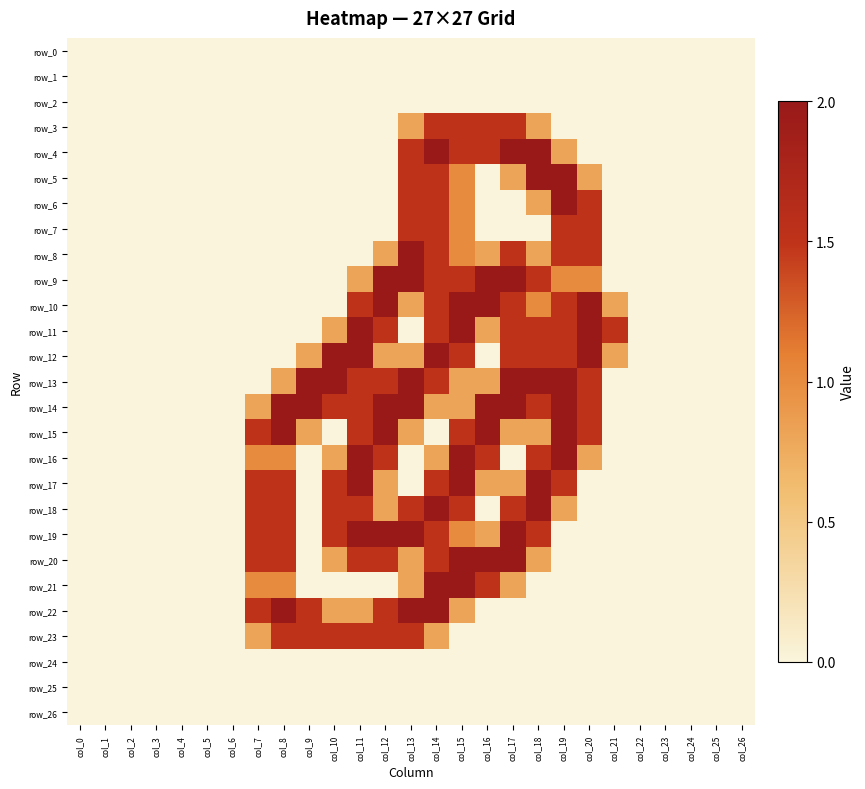

Reading left to right, what are all the values shown in this chart?

row_0: col_0=0.0	col_1=0.0	col_2=0.0	col_3=0.0	col_4=0.0	col_5=0.0	col_6=0.0	col_7=0.0	col_8=0.0	col_9=0.0	col_10=0.0	col_11=0.0	col_12=0.0	col_13=0.0	col_14=0.0	col_15=0.0	col_16=0.0	col_17=0.0	col_18=0.0	col_19=0.0	col_20=0.0	col_21=0.0	col_22=0.0	col_23=0.0	col_24=0.0	col_25=0.0	col_26=0.0
row_1: col_0=0.0	col_1=0.0	col_2=0.0	col_3=0.0	col_4=0.0	col_5=0.0	col_6=0.0	col_7=0.0	col_8=0.0	col_9=0.0	col_10=0.0	col_11=0.0	col_12=0.0	col_13=0.0	col_14=0.0	col_15=0.0	col_16=0.0	col_17=0.0	col_18=0.0	col_19=0.0	col_20=0.0	col_21=0.0	col_22=0.0	col_23=0.0	col_24=0.0	col_25=0.0	col_26=0.0
row_2: col_0=0.0	col_1=0.0	col_2=0.0	col_3=0.0	col_4=0.0	col_5=0.0	col_6=0.0	col_7=0.0	col_8=0.0	col_9=0.0	col_10=0.0	col_11=0.0	col_12=0.0	col_13=0.0	col_14=0.0	col_15=0.0	col_16=0.0	col_17=0.0	col_18=0.0	col_19=0.0	col_20=0.0	col_21=0.0	col_22=0.0	col_23=0.0	col_24=0.0	col_25=0.0	col_26=0.0
row_3: col_0=0.0	col_1=0.0	col_2=0.0	col_3=0.0	col_4=0.0	col_5=0.0	col_6=0.0	col_7=0.0	col_8=0.0	col_9=0.0	col_10=0.0	col_11=0.0	col_12=0.0	col_13=0.8	col_14=1.5	col_15=1.5	col_16=1.5	col_17=1.5	col_18=0.8	col_19=0.0	col_20=0.0	col_21=0.0	col_22=0.0	col_23=0.0	col_24=0.0	col_25=0.0	col_26=0.0
row_4: col_0=0.0	col_1=0.0	col_2=0.0	col_3=0.0	col_4=0.0	col_5=0.0	col_6=0.0	col_7=0.0	col_8=0.0	col_9=0.0	col_10=0.0	col_11=0.0	col_12=0.0	col_13=1.5	col_14=2.0	col_15=1.5	col_16=1.5	col_17=2.0	col_18=2.0	col_19=0.8	col_20=0.0	col_21=0.0	col_22=0.0	col_23=0.0	col_24=0.0	col_25=0.0	col_26=0.0
row_5: col_0=0.0	col_1=0.0	col_2=0.0	col_3=0.0	col_4=0.0	col_5=0.0	col_6=0.0	col_7=0.0	col_8=0.0	col_9=0.0	col_10=0.0	col_11=0.0	col_12=0.0	col_13=1.5	col_14=1.5	col_15=1.0	col_16=0.0	col_17=0.8	col_18=2.0	col_19=2.0	col_20=0.8	col_21=0.0	col_22=0.0	col_23=0.0	col_24=0.0	col_25=0.0	col_26=0.0
row_6: col_0=0.0	col_1=0.0	col_2=0.0	col_3=0.0	col_4=0.0	col_5=0.0	col_6=0.0	col_7=0.0	col_8=0.0	col_9=0.0	col_10=0.0	col_11=0.0	col_12=0.0	col_13=1.5	col_14=1.5	col_15=1.0	col_16=0.0	col_17=0.0	col_18=0.8	col_19=2.0	col_20=1.5	col_21=0.0	col_22=0.0	col_23=0.0	col_24=0.0	col_25=0.0	col_26=0.0
row_7: col_0=0.0	col_1=0.0	col_2=0.0	col_3=0.0	col_4=0.0	col_5=0.0	col_6=0.0	col_7=0.0	col_8=0.0	col_9=0.0	col_10=0.0	col_11=0.0	col_12=0.0	col_13=1.5	col_14=1.5	col_15=1.0	col_16=0.0	col_17=0.0	col_18=0.0	col_19=1.5	col_20=1.5	col_21=0.0	col_22=0.0	col_23=0.0	col_24=0.0	col_25=0.0	col_26=0.0
row_8: col_0=0.0	col_1=0.0	col_2=0.0	col_3=0.0	col_4=0.0	col_5=0.0	col_6=0.0	col_7=0.0	col_8=0.0	col_9=0.0	col_10=0.0	col_11=0.0	col_12=0.8	col_13=2.0	col_14=1.5	col_15=1.0	col_16=0.8	col_17=1.5	col_18=0.8	col_19=1.5	col_20=1.5	col_21=0.0	col_22=0.0	col_23=0.0	col_24=0.0	col_25=0.0	col_26=0.0
row_9: col_0=0.0	col_1=0.0	col_2=0.0	col_3=0.0	col_4=0.0	col_5=0.0	col_6=0.0	col_7=0.0	col_8=0.0	col_9=0.0	col_10=0.0	col_11=0.8	col_12=2.0	col_13=2.0	col_14=1.5	col_15=1.5	col_16=2.0	col_17=2.0	col_18=1.5	col_19=1.0	col_20=1.0	col_21=0.0	col_22=0.0	col_23=0.0	col_24=0.0	col_25=0.0	col_26=0.0
row_10: col_0=0.0	col_1=0.0	col_2=0.0	col_3=0.0	col_4=0.0	col_5=0.0	col_6=0.0	col_7=0.0	col_8=0.0	col_9=0.0	col_10=0.0	col_11=1.5	col_12=2.0	col_13=0.8	col_14=1.5	col_15=2.0	col_16=2.0	col_17=1.5	col_18=1.0	col_19=1.5	col_20=2.0	col_21=0.8	col_22=0.0	col_23=0.0	col_24=0.0	col_25=0.0	col_26=0.0
row_11: col_0=0.0	col_1=0.0	col_2=0.0	col_3=0.0	col_4=0.0	col_5=0.0	col_6=0.0	col_7=0.0	col_8=0.0	col_9=0.0	col_10=0.8	col_11=2.0	col_12=1.5	col_13=0.0	col_14=1.5	col_15=2.0	col_16=0.8	col_17=1.5	col_18=1.5	col_19=1.5	col_20=2.0	col_21=1.5	col_22=0.0	col_23=0.0	col_24=0.0	col_25=0.0	col_26=0.0
row_12: col_0=0.0	col_1=0.0	col_2=0.0	col_3=0.0	col_4=0.0	col_5=0.0	col_6=0.0	col_7=0.0	col_8=0.0	col_9=0.8	col_10=2.0	col_11=2.0	col_12=0.8	col_13=0.8	col_14=2.0	col_15=1.5	col_16=0.0	col_17=1.5	col_18=1.5	col_19=1.5	col_20=2.0	col_21=0.8	col_22=0.0	col_23=0.0	col_24=0.0	col_25=0.0	col_26=0.0
row_13: col_0=0.0	col_1=0.0	col_2=0.0	col_3=0.0	col_4=0.0	col_5=0.0	col_6=0.0	col_7=0.0	col_8=0.8	col_9=2.0	col_10=2.0	col_11=1.5	col_12=1.5	col_13=2.0	col_14=1.5	col_15=0.8	col_16=0.8	col_17=2.0	col_18=2.0	col_19=2.0	col_20=1.5	col_21=0.0	col_22=0.0	col_23=0.0	col_24=0.0	col_25=0.0	col_26=0.0
row_14: col_0=0.0	col_1=0.0	col_2=0.0	col_3=0.0	col_4=0.0	col_5=0.0	col_6=0.0	col_7=0.8	col_8=2.0	col_9=2.0	col_10=1.5	col_11=1.5	col_12=2.0	col_13=2.0	col_14=0.8	col_15=0.8	col_16=2.0	col_17=2.0	col_18=1.5	col_19=2.0	col_20=1.5	col_21=0.0	col_22=0.0	col_23=0.0	col_24=0.0	col_25=0.0	col_26=0.0
row_15: col_0=0.0	col_1=0.0	col_2=0.0	col_3=0.0	col_4=0.0	col_5=0.0	col_6=0.0	col_7=1.5	col_8=2.0	col_9=0.8	col_10=0.0	col_11=1.5	col_12=2.0	col_13=0.8	col_14=0.0	col_15=1.5	col_16=2.0	col_17=0.8	col_18=0.8	col_19=2.0	col_20=1.5	col_21=0.0	col_22=0.0	col_23=0.0	col_24=0.0	col_25=0.0	col_26=0.0
row_16: col_0=0.0	col_1=0.0	col_2=0.0	col_3=0.0	col_4=0.0	col_5=0.0	col_6=0.0	col_7=1.0	col_8=1.0	col_9=0.0	col_10=0.8	col_11=2.0	col_12=1.5	col_13=0.0	col_14=0.8	col_15=2.0	col_16=1.5	col_17=0.0	col_18=1.5	col_19=2.0	col_20=0.8	col_21=0.0	col_22=0.0	col_23=0.0	col_24=0.0	col_25=0.0	col_26=0.0
row_17: col_0=0.0	col_1=0.0	col_2=0.0	col_3=0.0	col_4=0.0	col_5=0.0	col_6=0.0	col_7=1.5	col_8=1.5	col_9=0.0	col_10=1.5	col_11=2.0	col_12=0.8	col_13=0.0	col_14=1.5	col_15=2.0	col_16=0.8	col_17=0.8	col_18=2.0	col_19=1.5	col_20=0.0	col_21=0.0	col_22=0.0	col_23=0.0	col_24=0.0	col_25=0.0	col_26=0.0
row_18: col_0=0.0	col_1=0.0	col_2=0.0	col_3=0.0	col_4=0.0	col_5=0.0	col_6=0.0	col_7=1.5	col_8=1.5	col_9=0.0	col_10=1.5	col_11=1.5	col_12=0.8	col_13=1.5	col_14=2.0	col_15=1.5	col_16=0.0	col_17=1.5	col_18=2.0	col_19=0.8	col_20=0.0	col_21=0.0	col_22=0.0	col_23=0.0	col_24=0.0	col_25=0.0	col_26=0.0
row_19: col_0=0.0	col_1=0.0	col_2=0.0	col_3=0.0	col_4=0.0	col_5=0.0	col_6=0.0	col_7=1.5	col_8=1.5	col_9=0.0	col_10=1.5	col_11=2.0	col_12=2.0	col_13=2.0	col_14=1.5	col_15=1.0	col_16=0.8	col_17=2.0	col_18=1.5	col_19=0.0	col_20=0.0	col_21=0.0	col_22=0.0	col_23=0.0	col_24=0.0	col_25=0.0	col_26=0.0
row_20: col_0=0.0	col_1=0.0	col_2=0.0	col_3=0.0	col_4=0.0	col_5=0.0	col_6=0.0	col_7=1.5	col_8=1.5	col_9=0.0	col_10=0.8	col_11=1.5	col_12=1.5	col_13=0.8	col_14=1.5	col_15=2.0	col_16=2.0	col_17=2.0	col_18=0.8	col_19=0.0	col_20=0.0	col_21=0.0	col_22=0.0	col_23=0.0	col_24=0.0	col_25=0.0	col_26=0.0
row_21: col_0=0.0	col_1=0.0	col_2=0.0	col_3=0.0	col_4=0.0	col_5=0.0	col_6=0.0	col_7=1.0	col_8=1.0	col_9=0.0	col_10=0.0	col_11=0.0	col_12=0.0	col_13=0.8	col_14=2.0	col_15=2.0	col_16=1.5	col_17=0.8	col_18=0.0	col_19=0.0	col_20=0.0	col_21=0.0	col_22=0.0	col_23=0.0	col_24=0.0	col_25=0.0	col_26=0.0
row_22: col_0=0.0	col_1=0.0	col_2=0.0	col_3=0.0	col_4=0.0	col_5=0.0	col_6=0.0	col_7=1.5	col_8=2.0	col_9=1.5	col_10=0.8	col_11=0.8	col_12=1.5	col_13=2.0	col_14=2.0	col_15=0.8	col_16=0.0	col_17=0.0	col_18=0.0	col_19=0.0	col_20=0.0	col_21=0.0	col_22=0.0	col_23=0.0	col_24=0.0	col_25=0.0	col_26=0.0
row_23: col_0=0.0	col_1=0.0	col_2=0.0	col_3=0.0	col_4=0.0	col_5=0.0	col_6=0.0	col_7=0.8	col_8=1.5	col_9=1.5	col_10=1.5	col_11=1.5	col_12=1.5	col_13=1.5	col_14=0.8	col_15=0.0	col_16=0.0	col_17=0.0	col_18=0.0	col_19=0.0	col_20=0.0	col_21=0.0	col_22=0.0	col_23=0.0	col_24=0.0	col_25=0.0	col_26=0.0
row_24: col_0=0.0	col_1=0.0	col_2=0.0	col_3=0.0	col_4=0.0	col_5=0.0	col_6=0.0	col_7=0.0	col_8=0.0	col_9=0.0	col_10=0.0	col_11=0.0	col_12=0.0	col_13=0.0	col_14=0.0	col_15=0.0	col_16=0.0	col_17=0.0	col_18=0.0	col_19=0.0	col_20=0.0	col_21=0.0	col_22=0.0	col_23=0.0	col_24=0.0	col_25=0.0	col_26=0.0
row_25: col_0=0.0	col_1=0.0	col_2=0.0	col_3=0.0	col_4=0.0	col_5=0.0	col_6=0.0	col_7=0.0	col_8=0.0	col_9=0.0	col_10=0.0	col_11=0.0	col_12=0.0	col_13=0.0	col_14=0.0	col_15=0.0	col_16=0.0	col_17=0.0	col_18=0.0	col_19=0.0	col_20=0.0	col_21=0.0	col_22=0.0	col_23=0.0	col_24=0.0	col_25=0.0	col_26=0.0
row_26: col_0=0.0	col_1=0.0	col_2=0.0	col_3=0.0	col_4=0.0	col_5=0.0	col_6=0.0	col_7=0.0	col_8=0.0	col_9=0.0	col_10=0.0	col_11=0.0	col_12=0.0	col_13=0.0	col_14=0.0	col_15=0.0	col_16=0.0	col_17=0.0	col_18=0.0	col_19=0.0	col_20=0.0	col_21=0.0	col_22=0.0	col_23=0.0	col_24=0.0	col_25=0.0	col_26=0.0